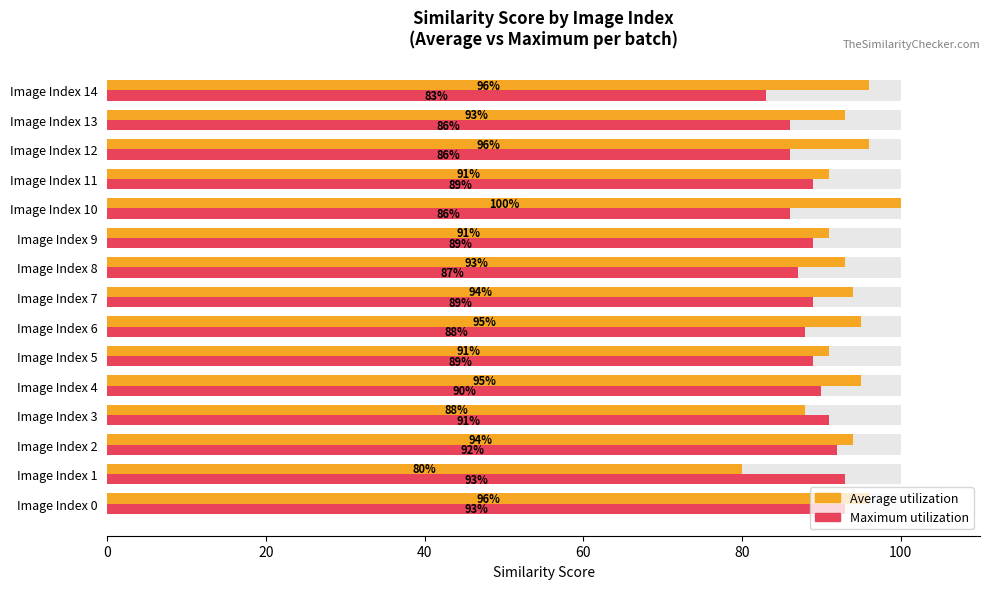

Rank the series at Image Index 13 from lowest to highest value.

Maximum utilization, Average utilization